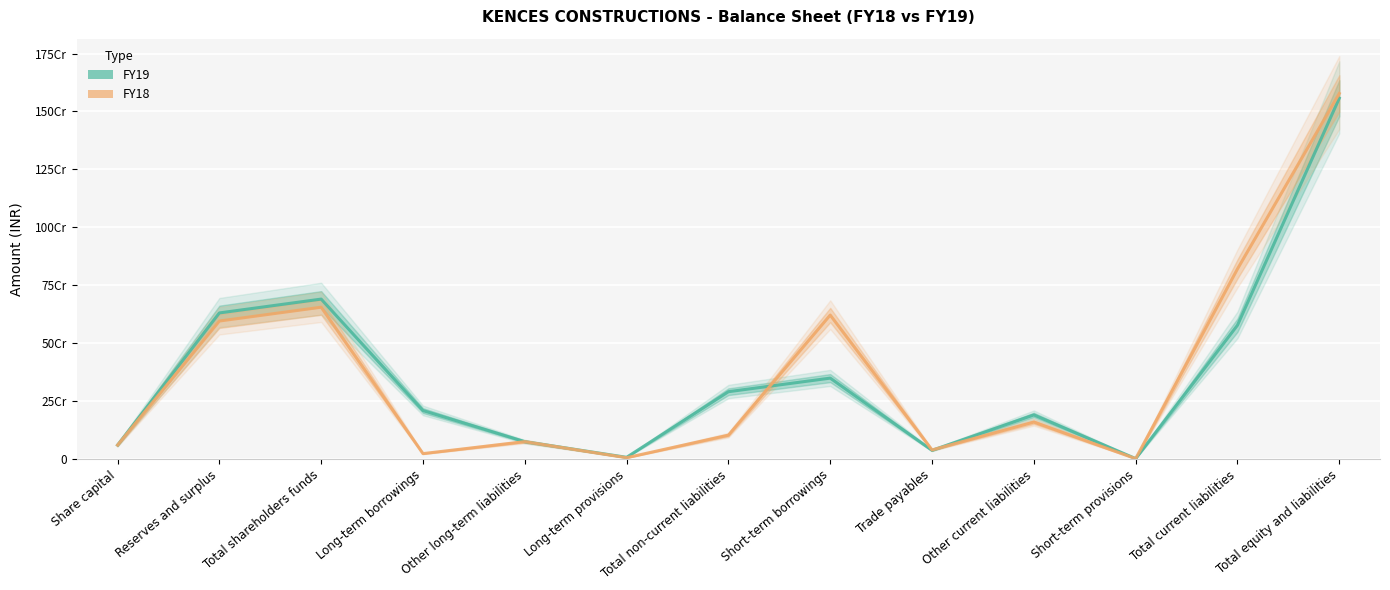

Which series has the largest total across all categories?

FY18